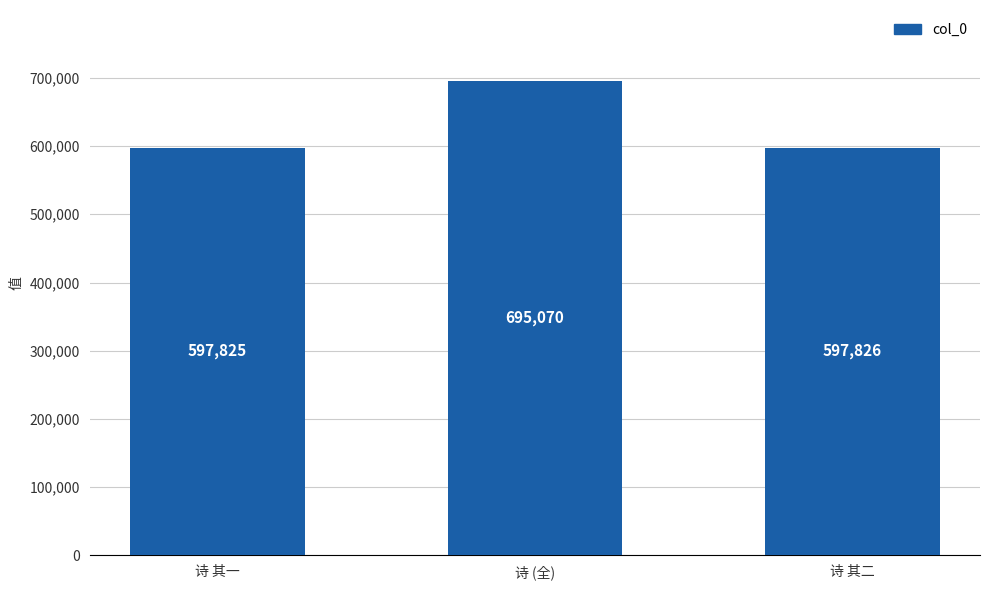

Is it true that the value at 诗 其一 is 418217?

False